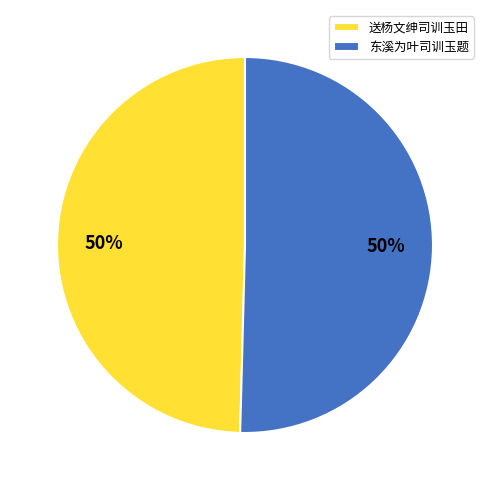

How many segments does this pie chart have?

2